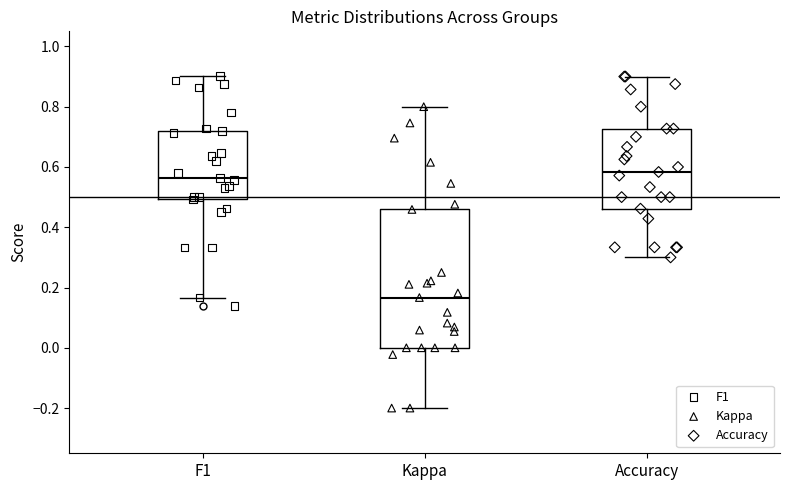

Reading left to right, transcribe this box plot: for each box, give where its median line is, the range the box spans, and where its two whiskers end, as read against the y-axis. The values are not printed on the chart, so give them approximately, as read against the axis.

F1: median 0.56, box 0.50 to 0.72, whiskers 0.16 to 0.90
Kappa: median 0.16, box 0.00 to 0.46, whiskers -0.20 to 0.80
Accuracy: median 0.58, box 0.46 to 0.72, whiskers 0.30 to 0.90